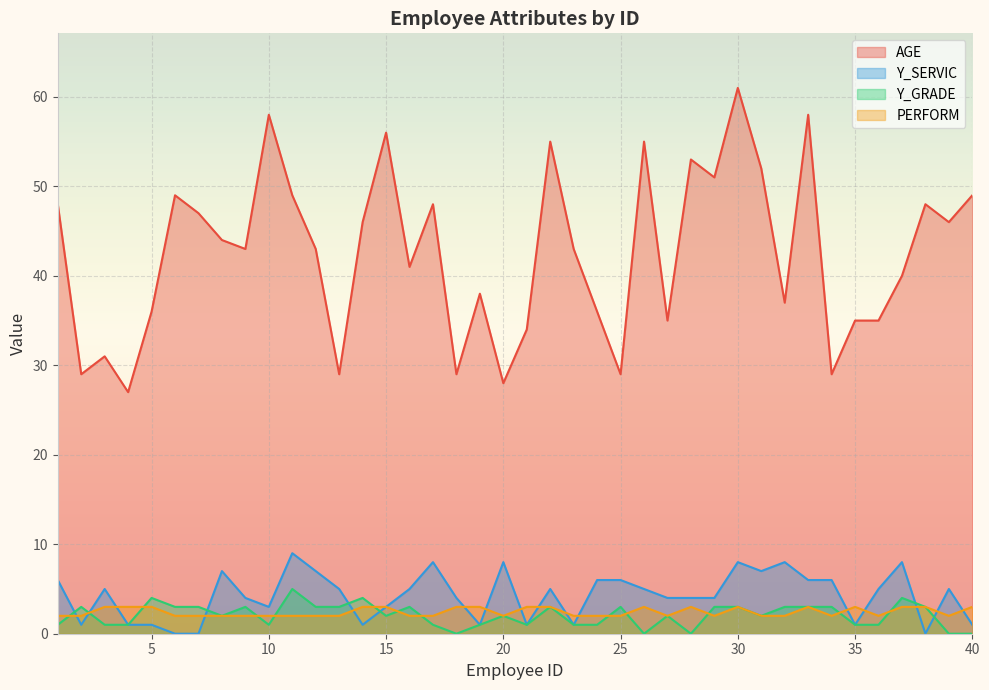

What is the value of the PERFORM point at the 24th from the left?

2